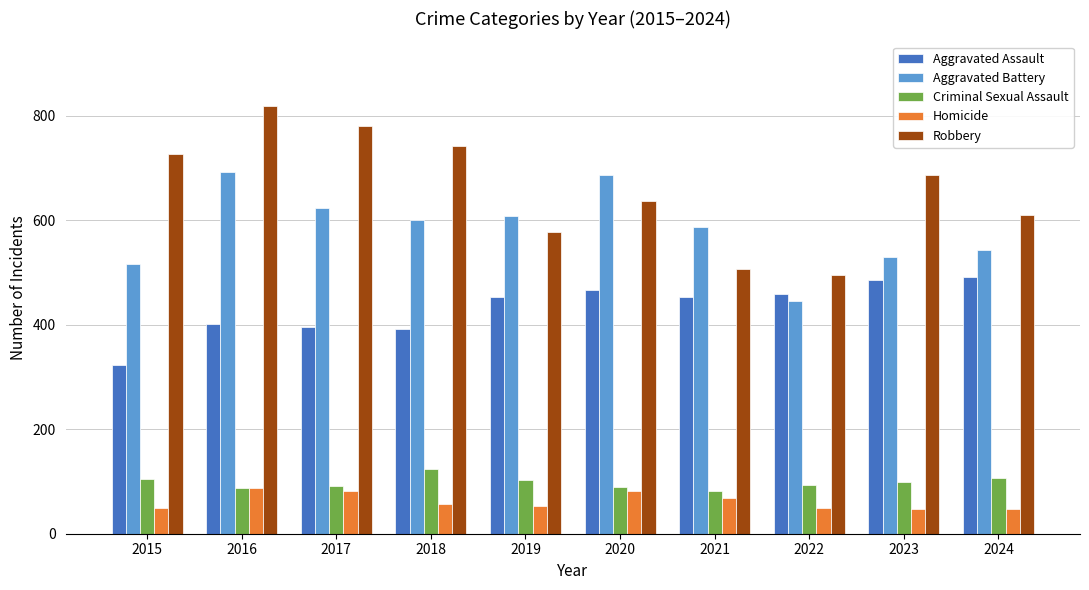

How many data points does each series have?

10